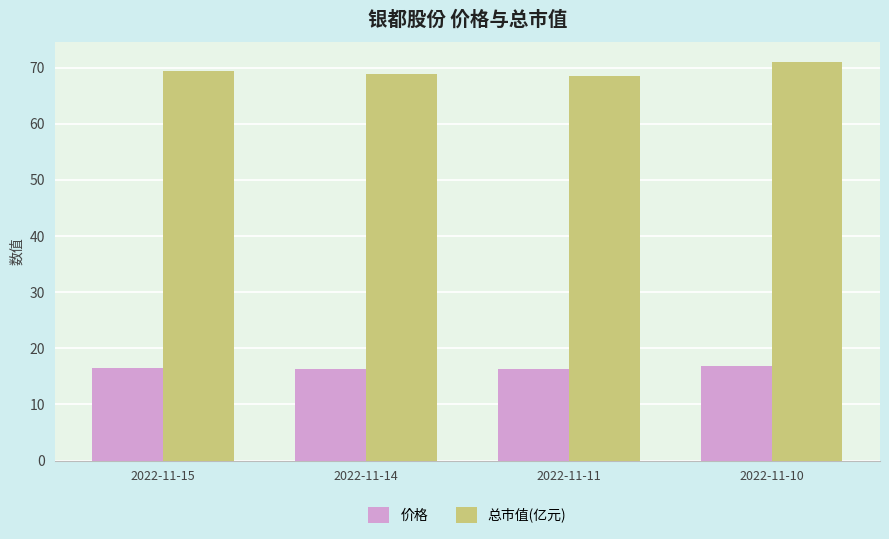

What is the minimum value for 总市值(亿元)?

68.6